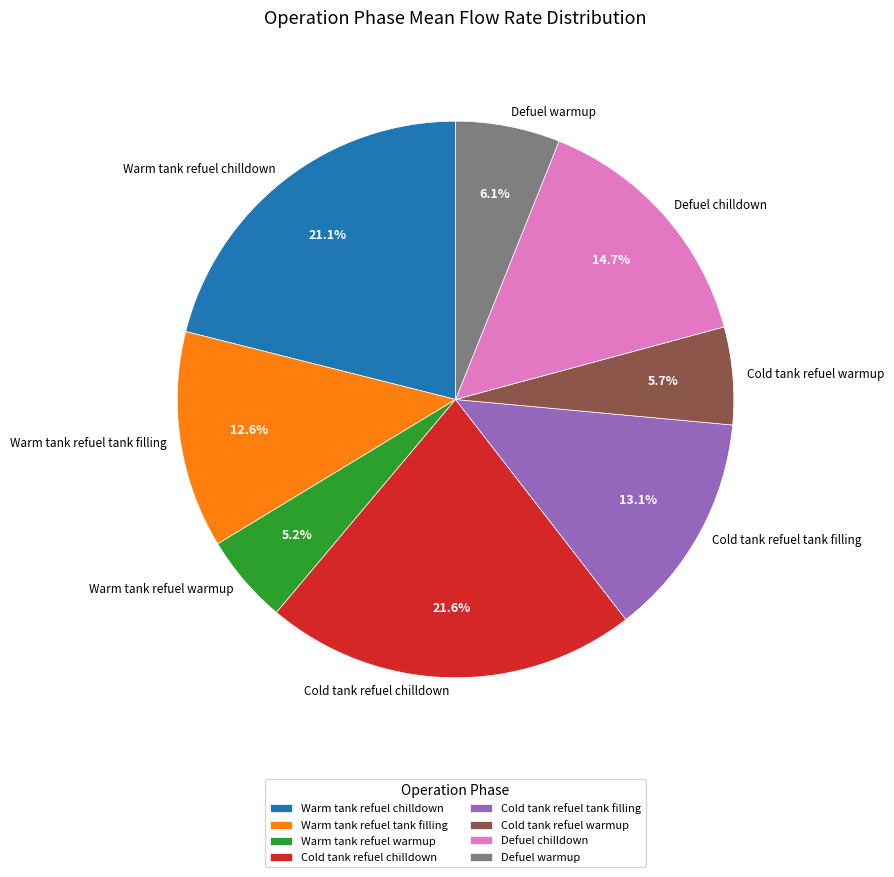

True or false: Warm tank refuel chilldown accounts for 15% of the total.

False